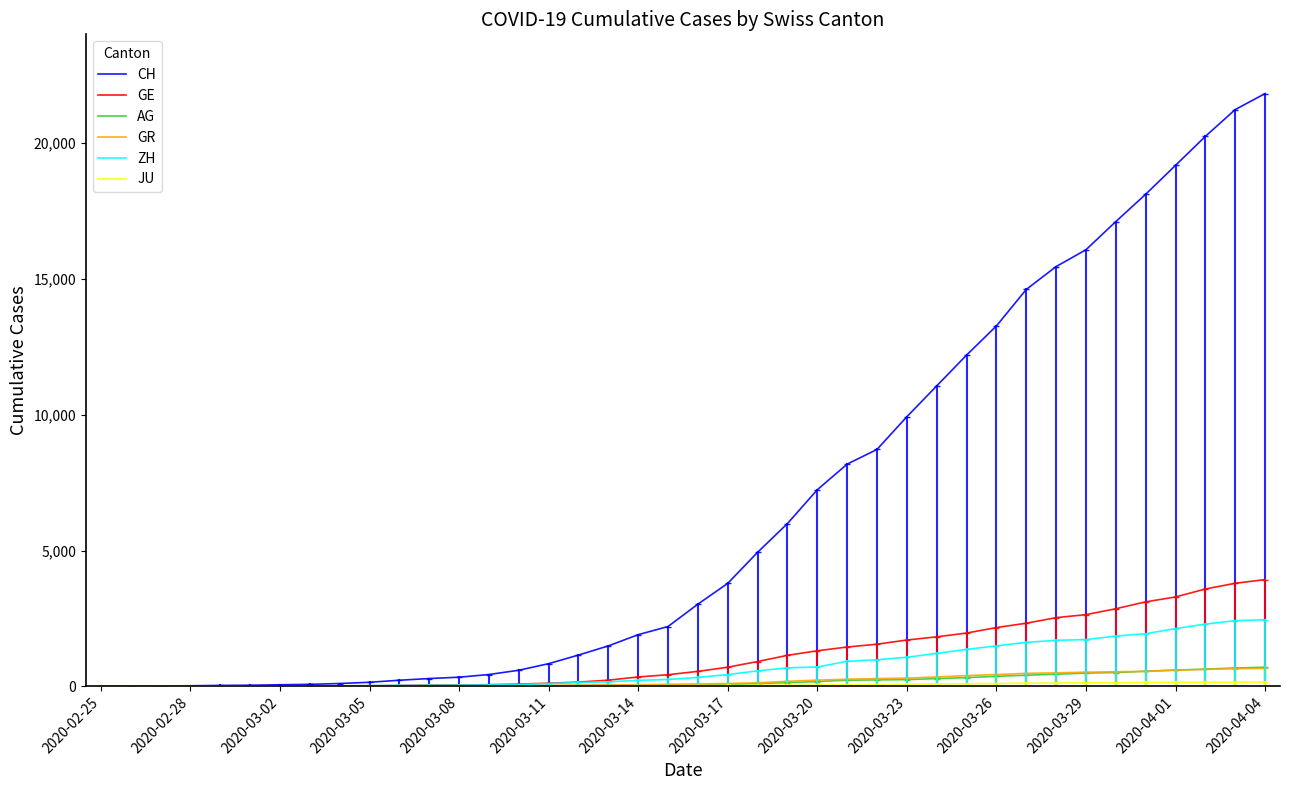

Which series has the largest total across all categories?

CH